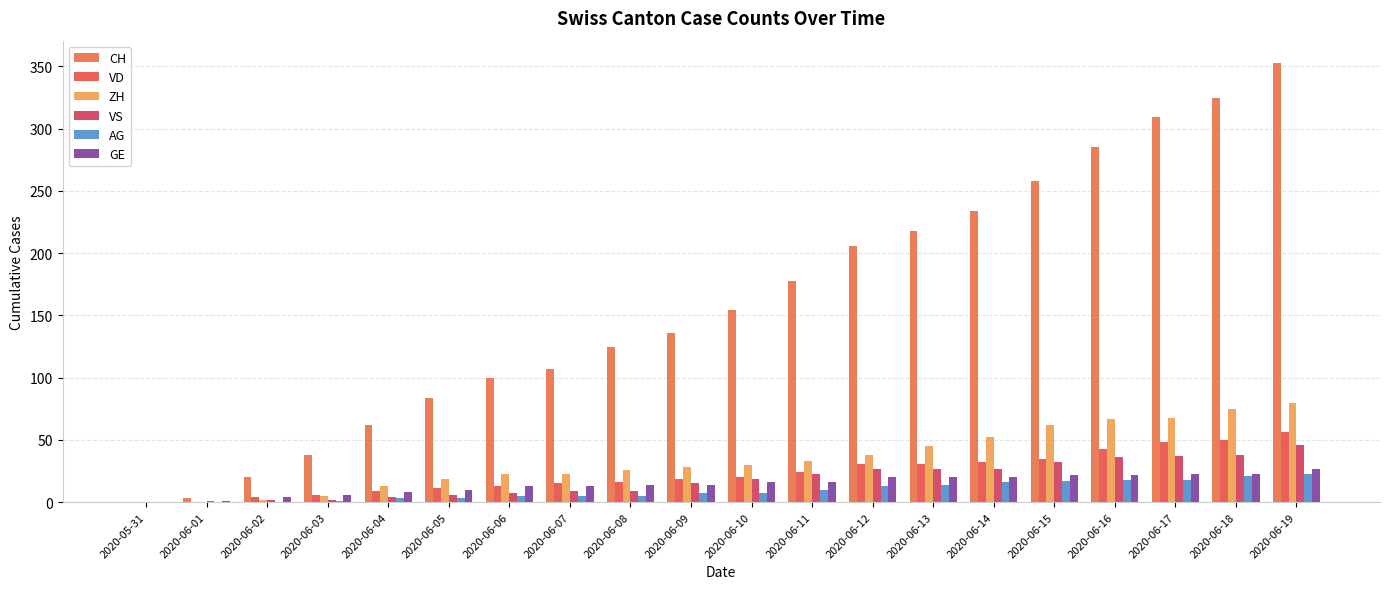

How many categories are shown in the chart?

20